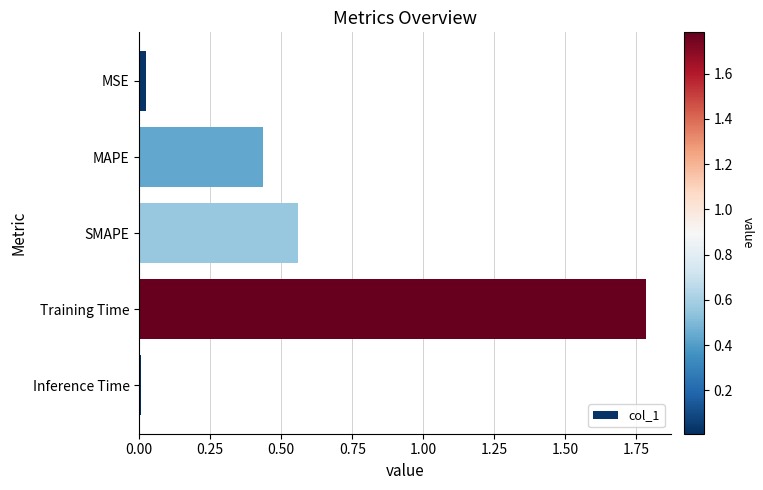

What is the label of the 4th bar from the top?

Training Time